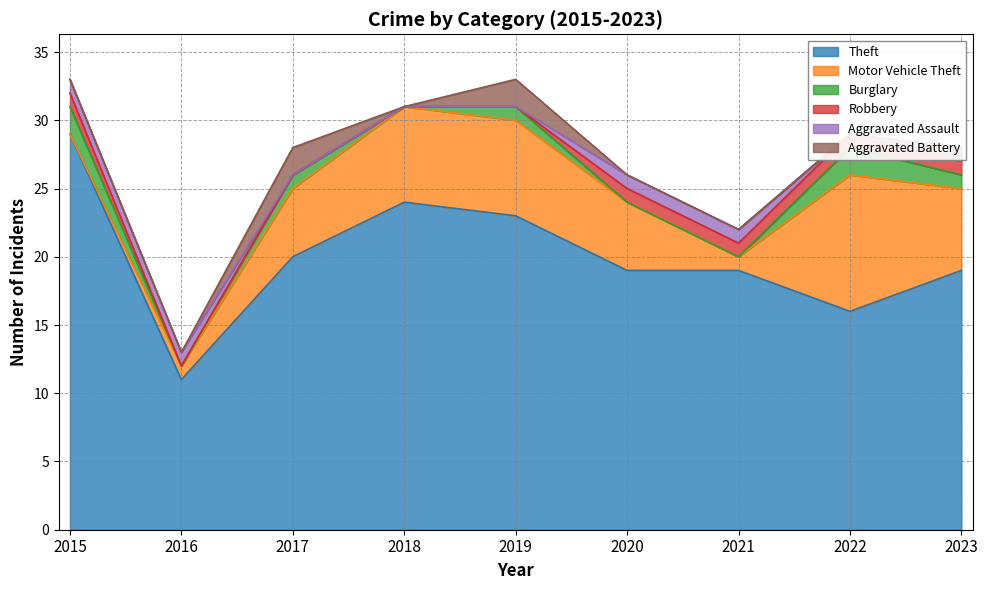

Where do Aggravated Assault and Aggravated Battery first cross each other?

2016 and 2017